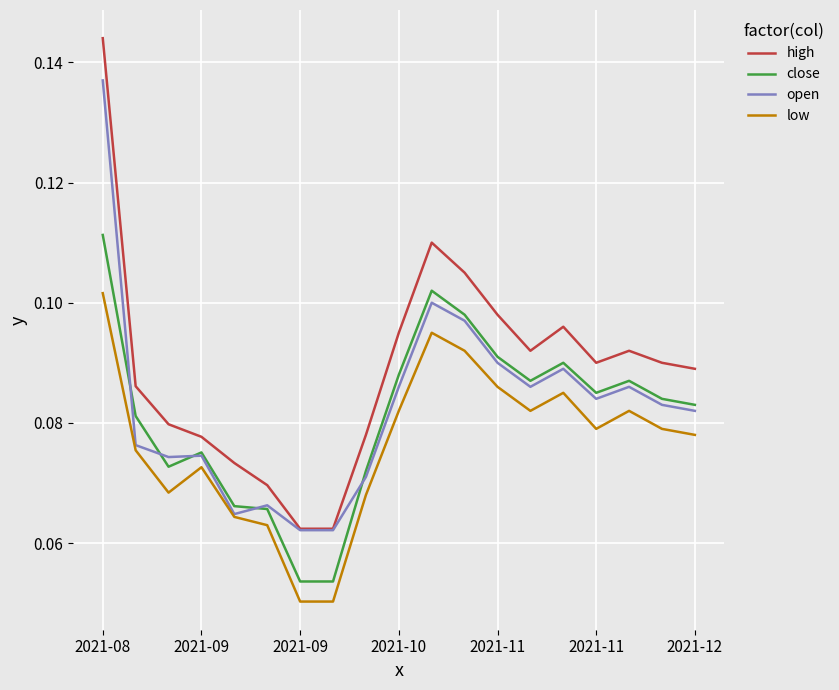

Which series has the largest range (max minus min)?

high